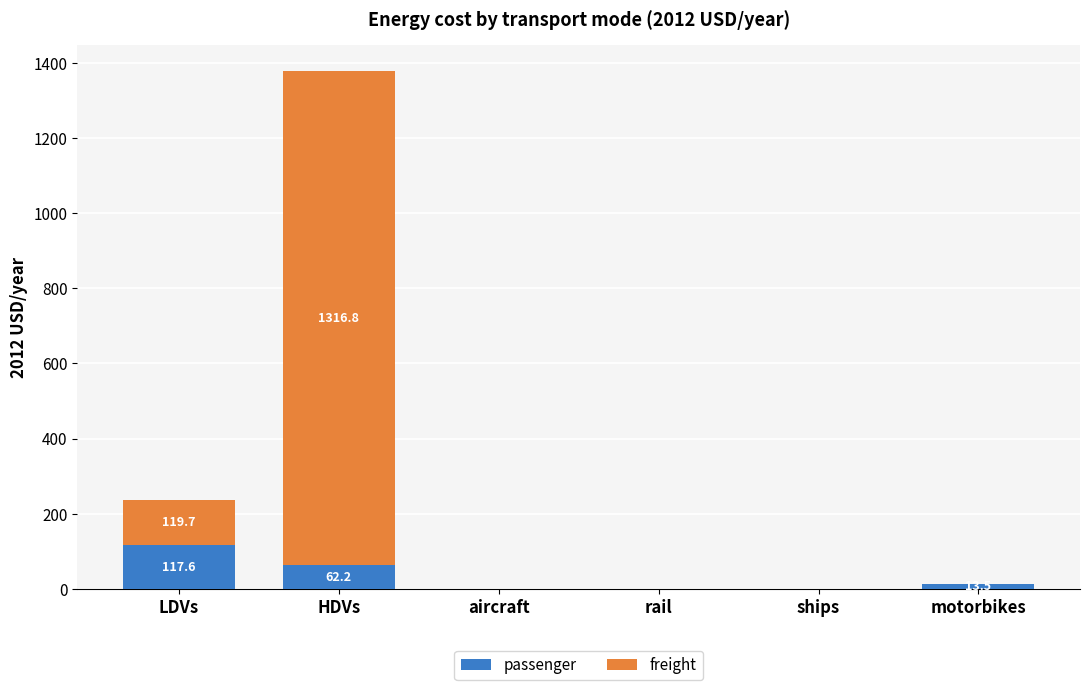

How many data points in passenger are above 13?

3